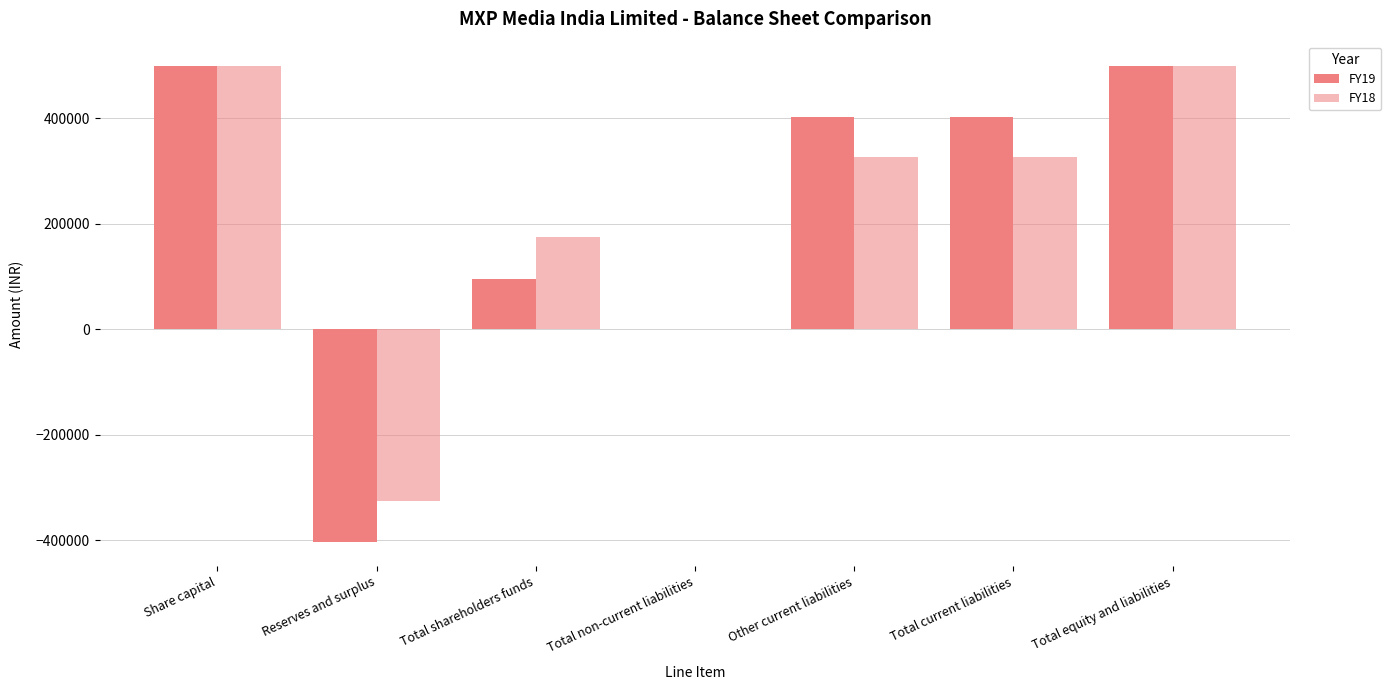

Which series has the widest spread of values?

FY19